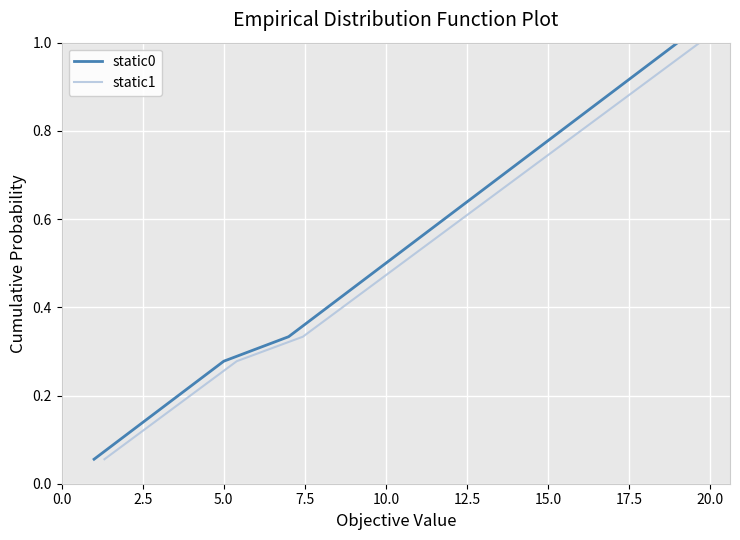

Which has a higher value, 22.5 or 16?

16